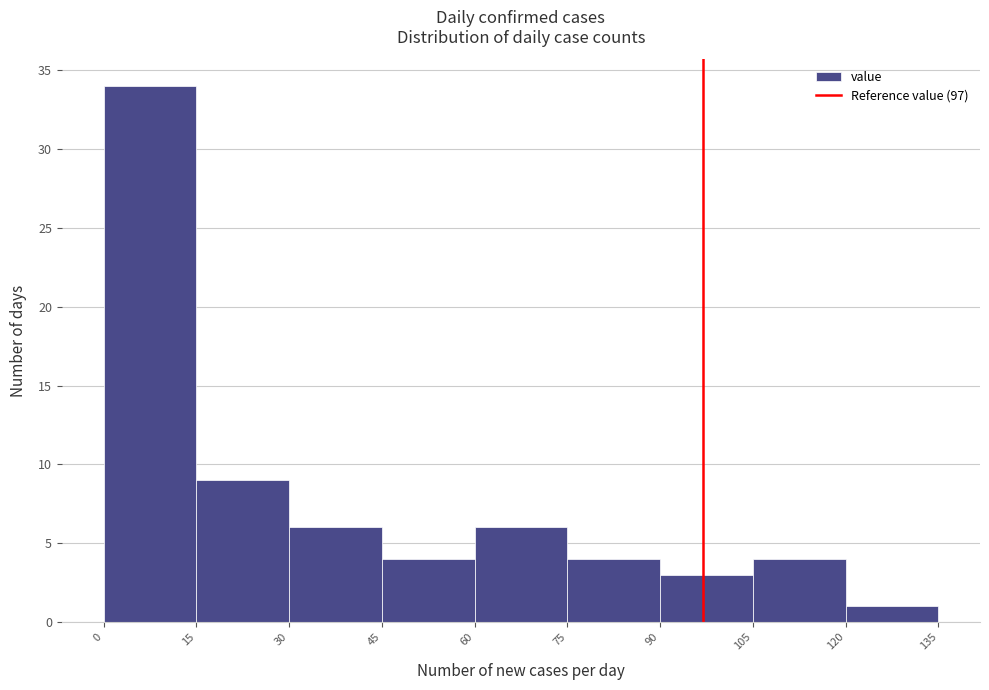

Which range on the x-axis has the tallest bar?

0 to 15